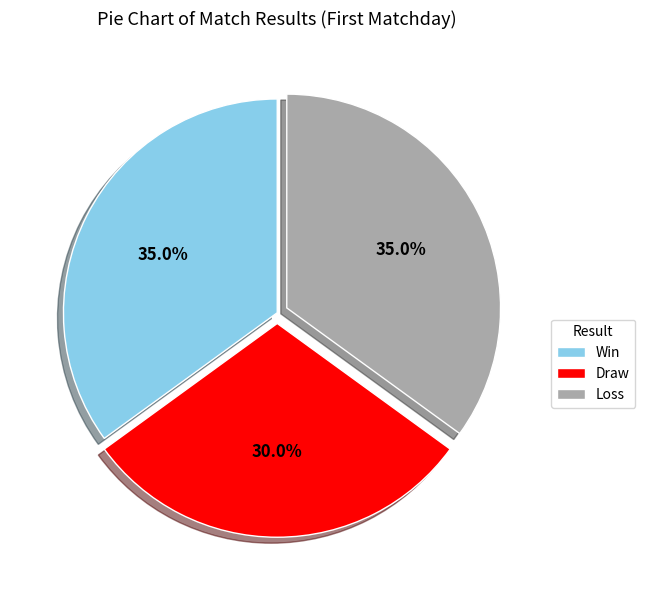

What portion of the pie excludes Loss?

65.0%